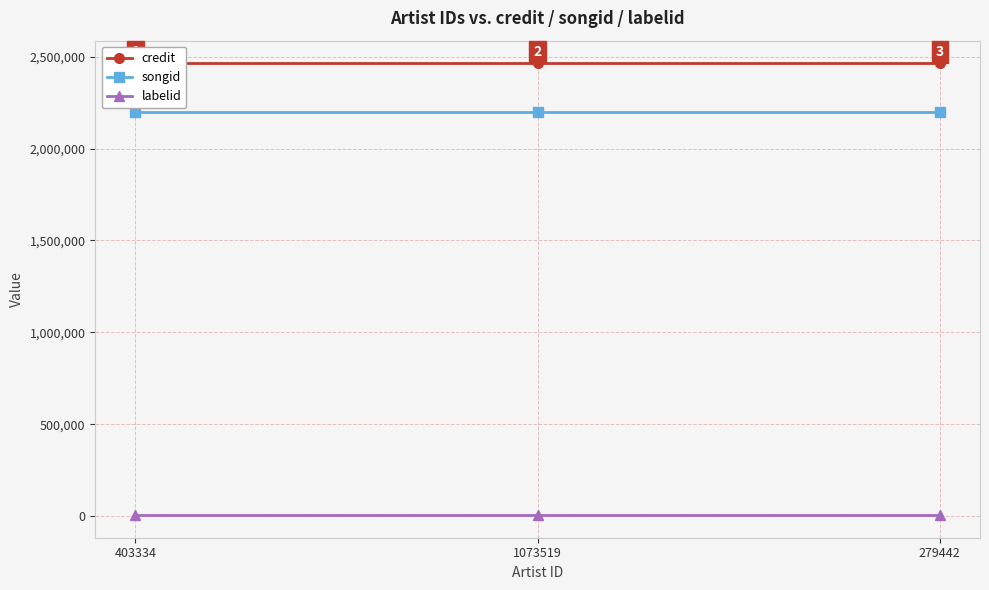

Which has a higher value, 1073519 or 279442?

1073519